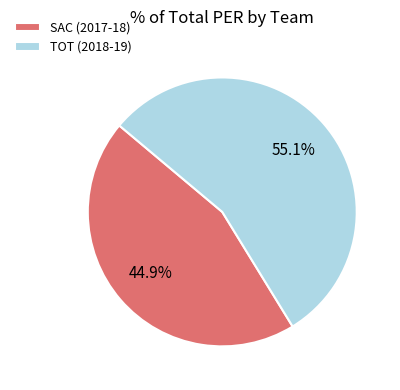

Count the number of slices in the pie.

2